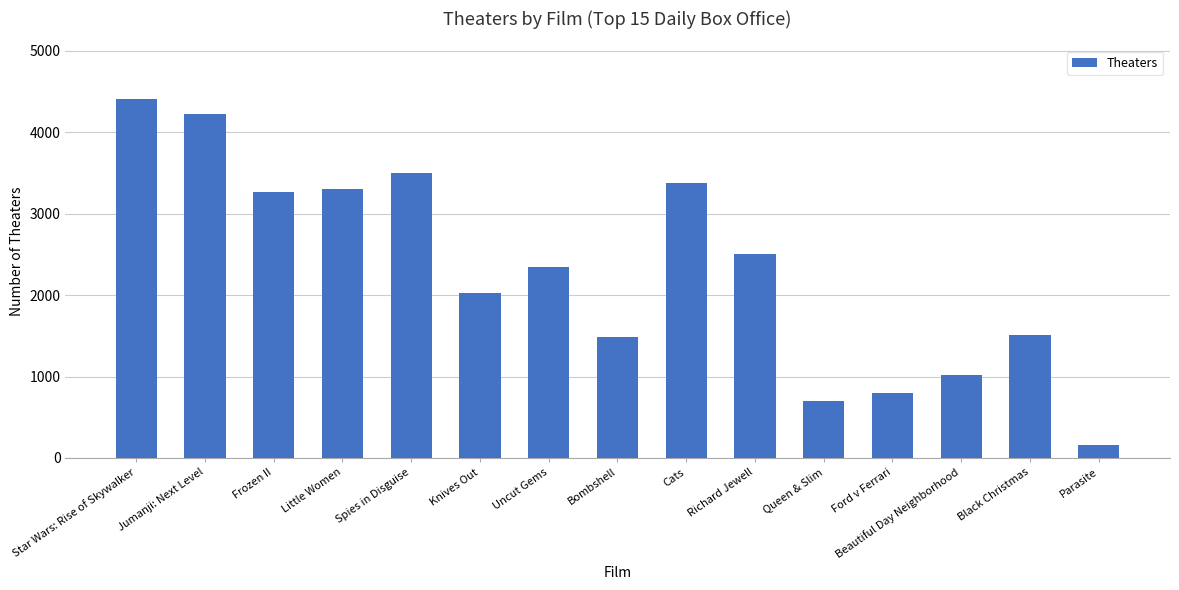

Reading right to left, list all the values displayed in this chart.

Parasite=155	Black Christmas=1514	Beautiful Day Neighborhood=1014	Ford v Ferrari=793	Queen & Slim=699	Richard Jewell=2502	Cats=3380	Bombshell=1480	Uncut Gems=2348	Knives Out=2022	Spies in Disguise=3502	Little Women=3308	Frozen II=3265	Jumanji: Next Level=4227	Star Wars: Rise of Skywalker=4406